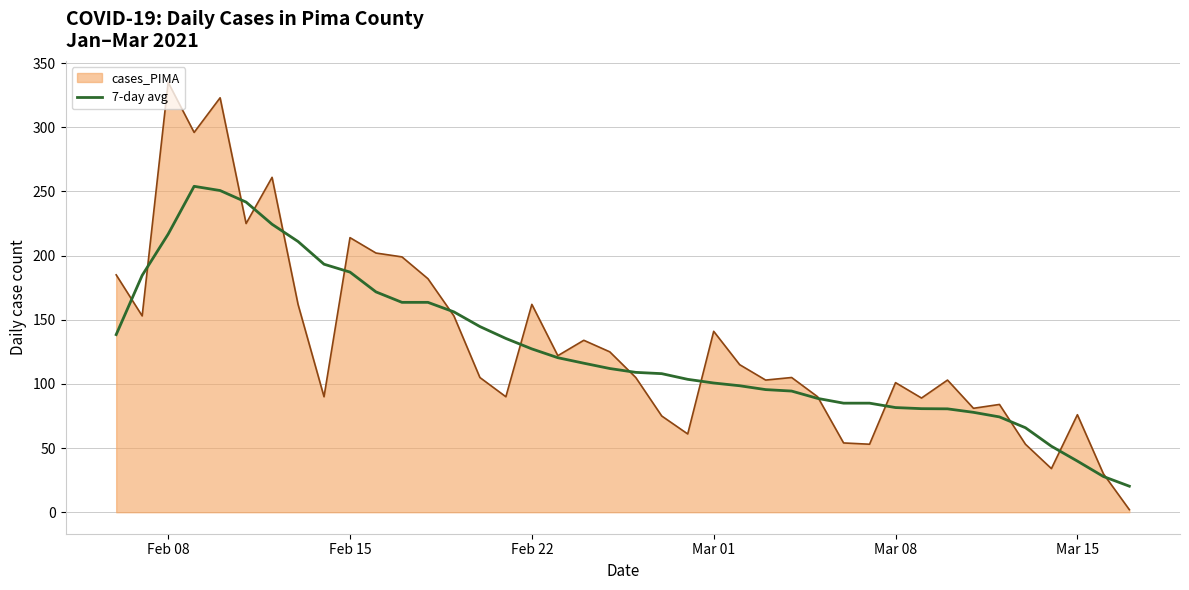

What is the minimum value for 7-day avg?

20.3